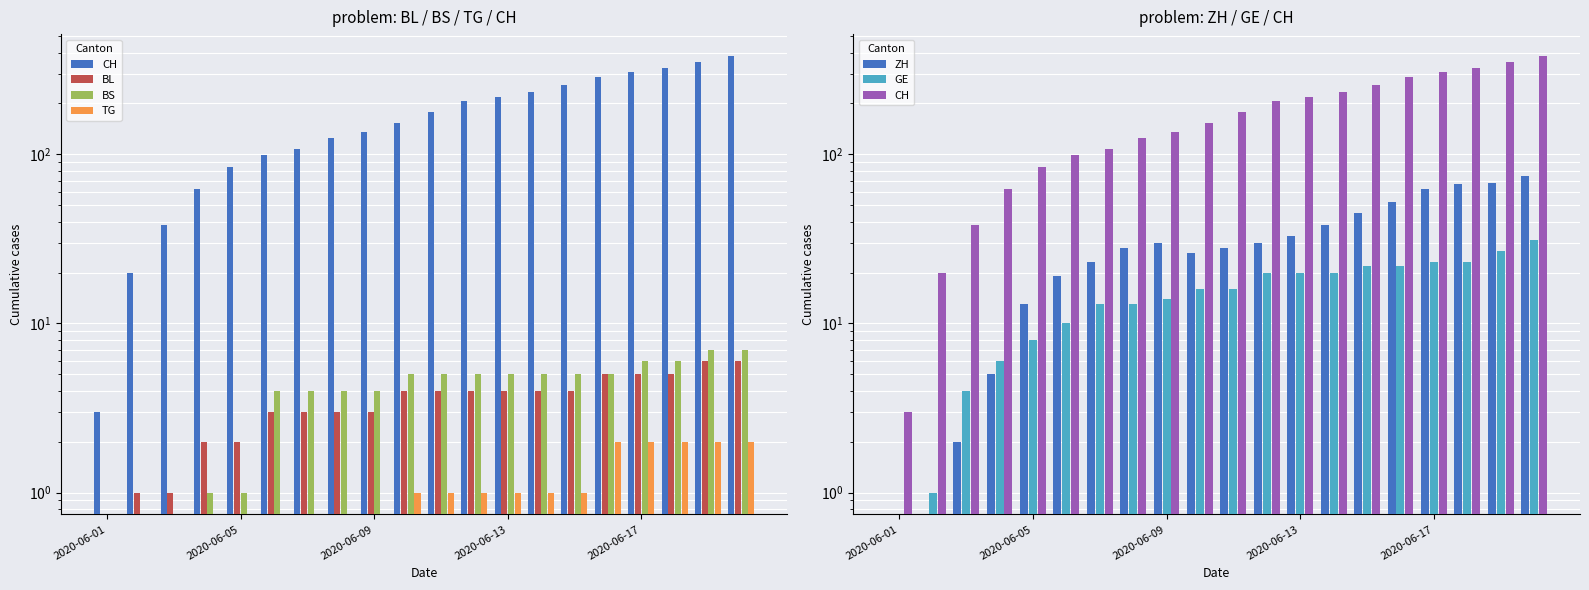

List the series in order of their peak value, highest first.

CH, ZH, GE, BS, BL, TG